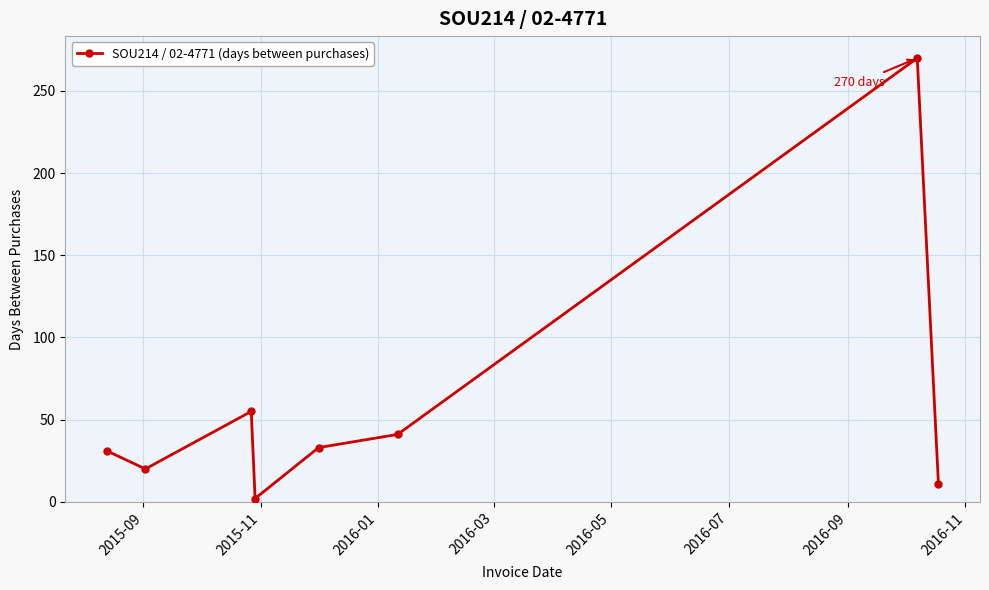

What is the value of the 6th point from the left?

41